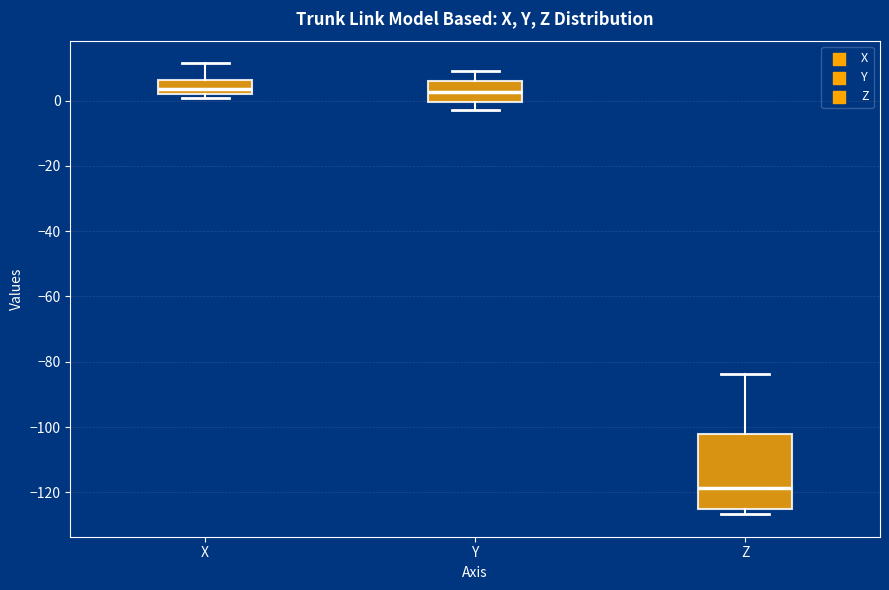

Reading left to right, transcribe this box plot: for each box, give where its median line is, the range the box spans, and where its two whiskers end, as read against the y-axis. The values are not printed on the chart, so give them approximately, as read against the axis.

X: median 4, box 2 to 6, whiskers 0 to 12
Y: median 2, box 0 to 6, whiskers -2 to 10
Z: median -118, box -124 to -102, whiskers -126 to -84